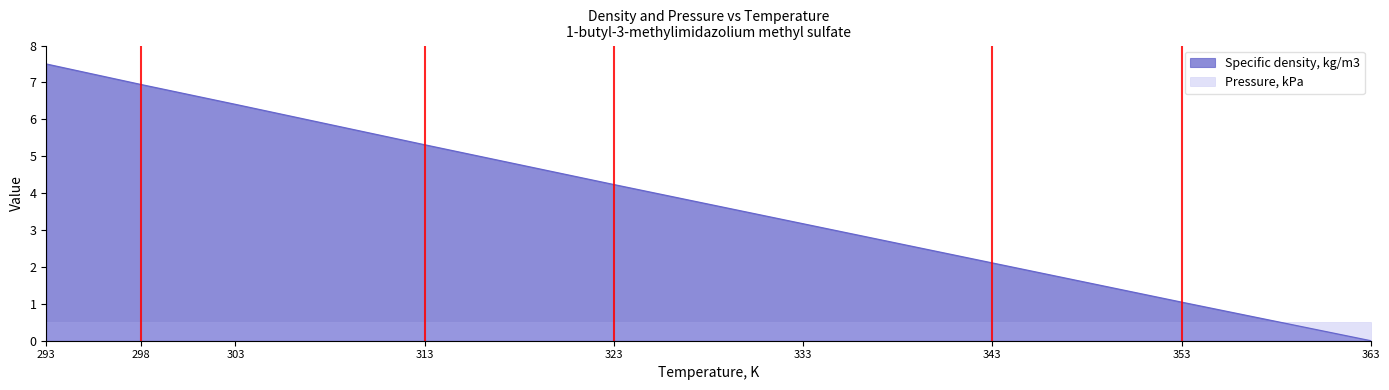

What is the average value?

4.1